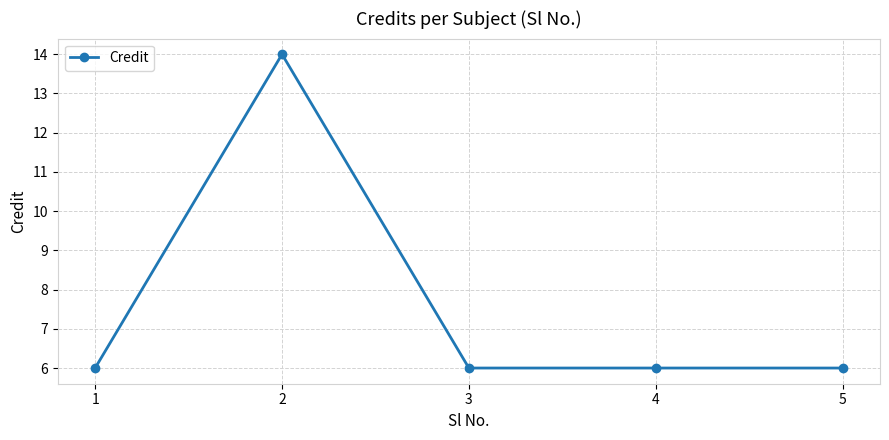

Approximately how many times larger is the value at 1 compared to 3?

1.0